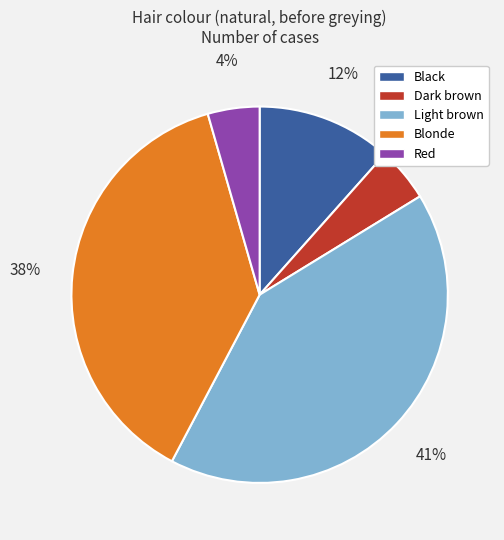

To the nearest percent, what portion does Red represent?

4%